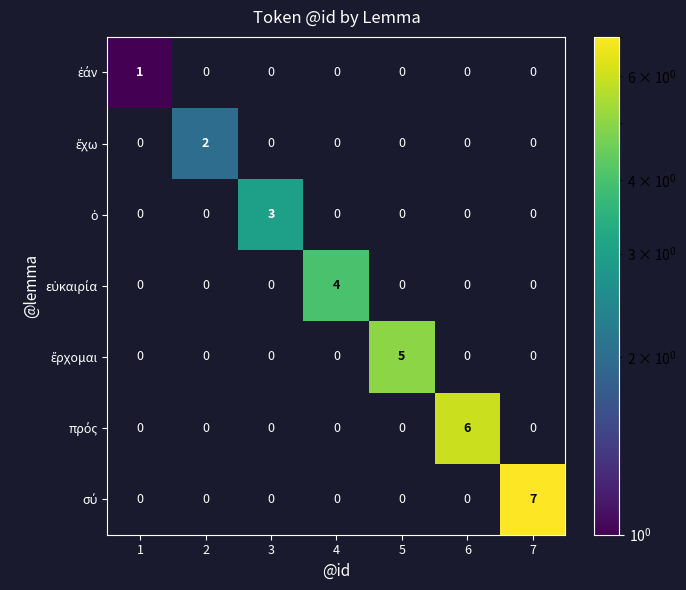

Which label corresponds to the smallest value in the chart?

1